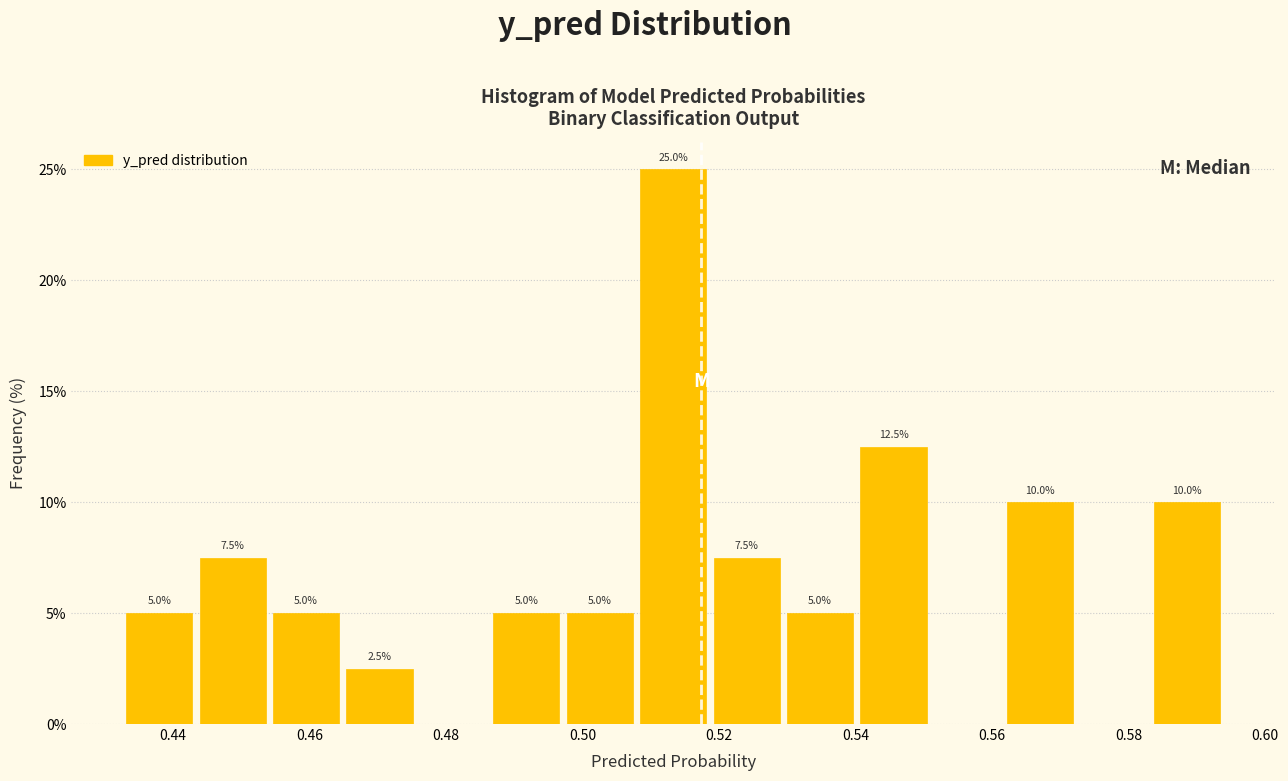

Over which range of the x-axis is the bar tallest?

0.508 to 0.518